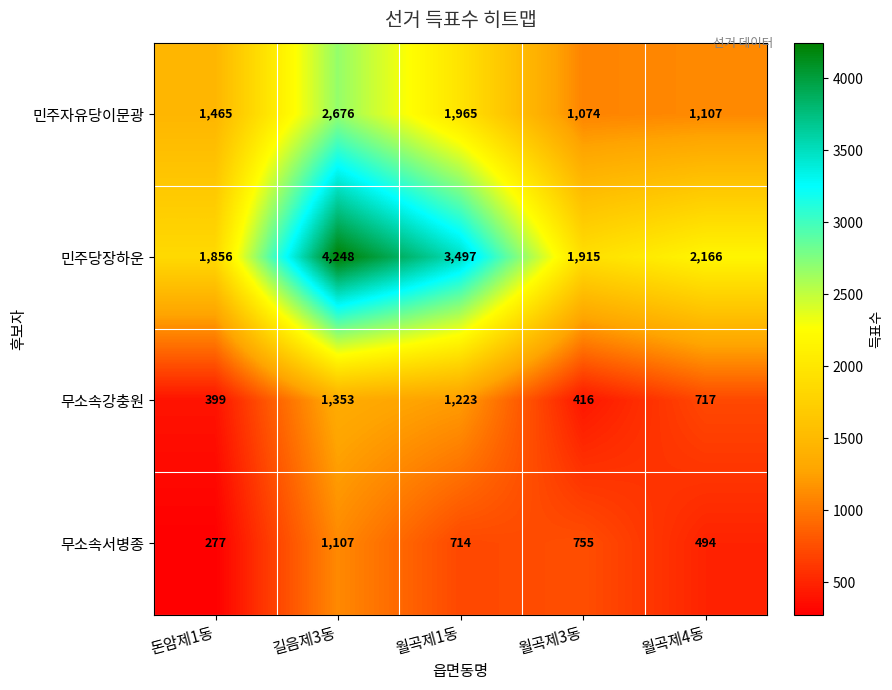

At which label does 민주당장하운 first exceed 2166?

길음제3동